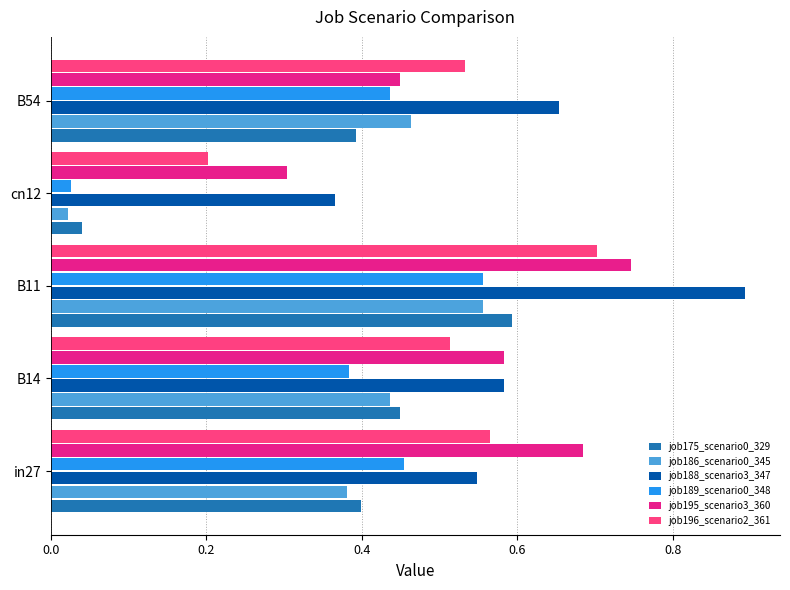

How many data points does each series have?

5